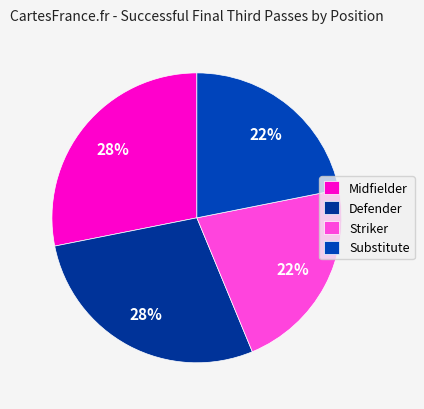

How many segments does this pie chart have?

4